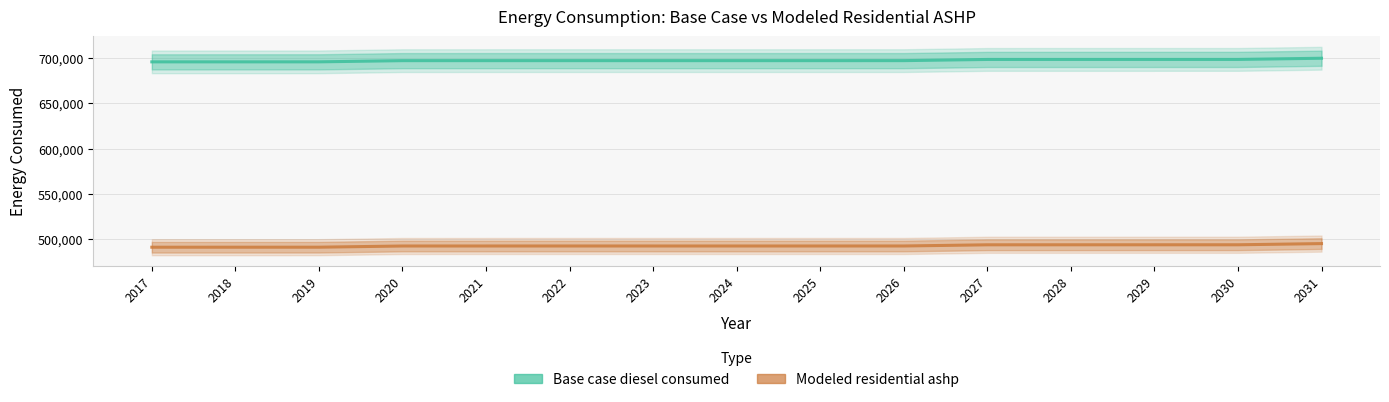

How many values in the Modeled residential ashp series exceed 492583?

8